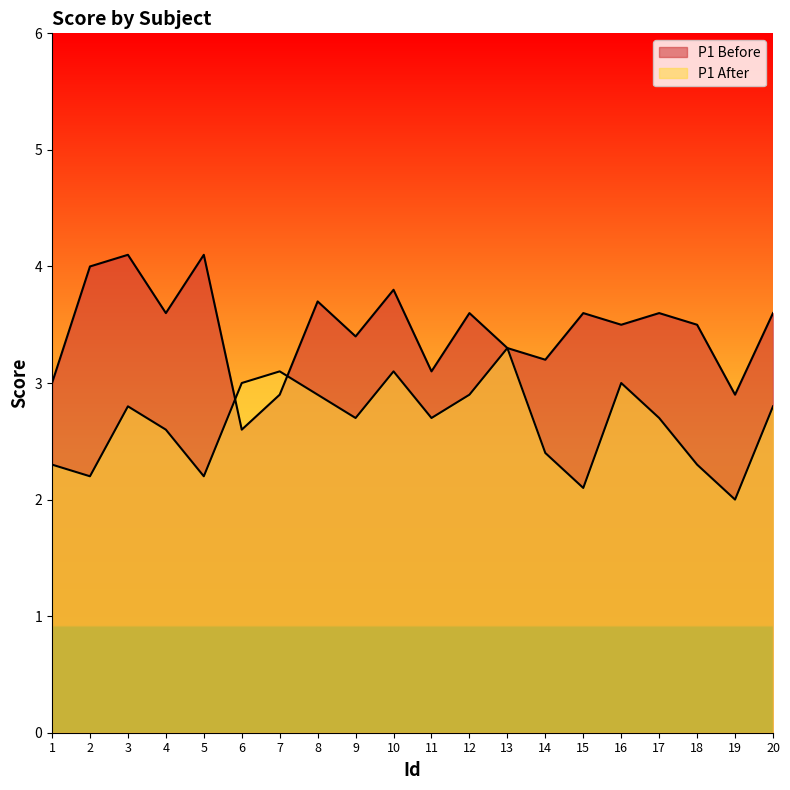

Is it true that P1 After equals 2.0 at 19?

True